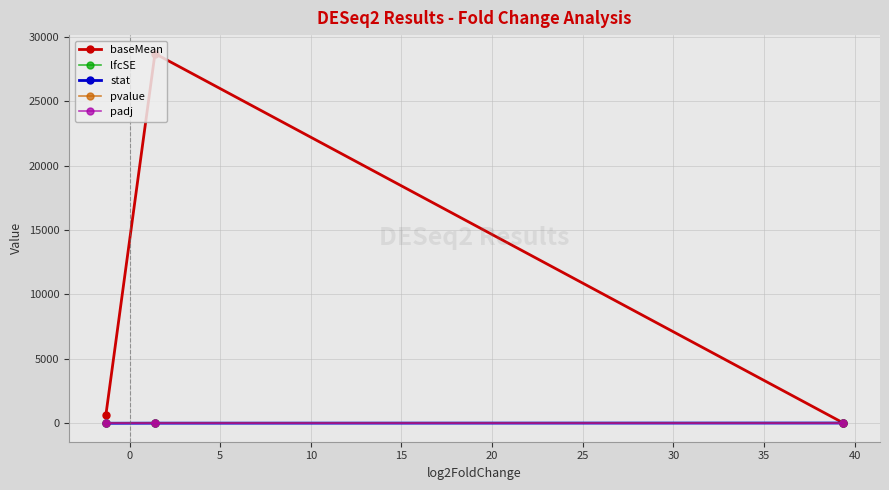

What is the maximum value shown in the chart?

28692.0